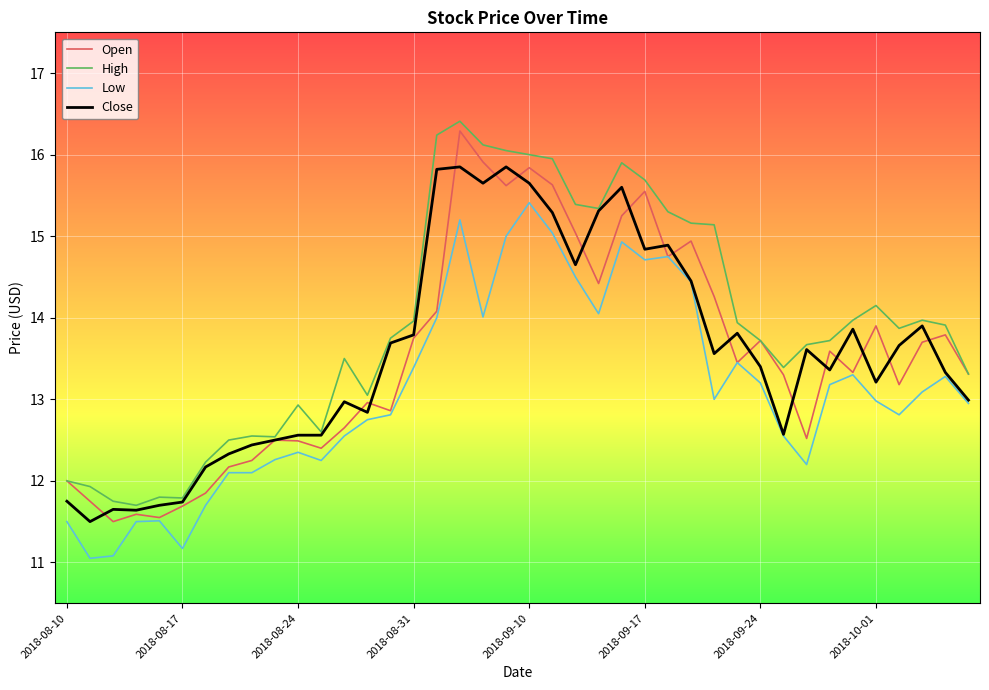

What is the maximum value shown in the chart?

16.4